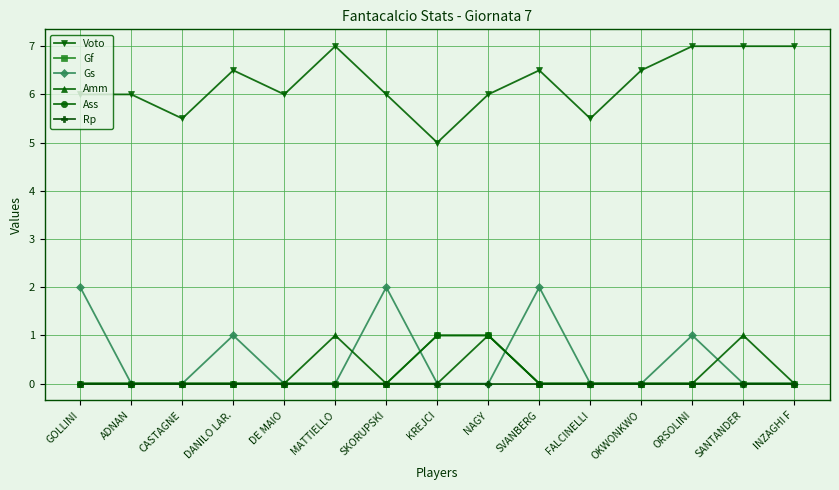

Where is Gs nearest to the value 1?

DANILO LAR.